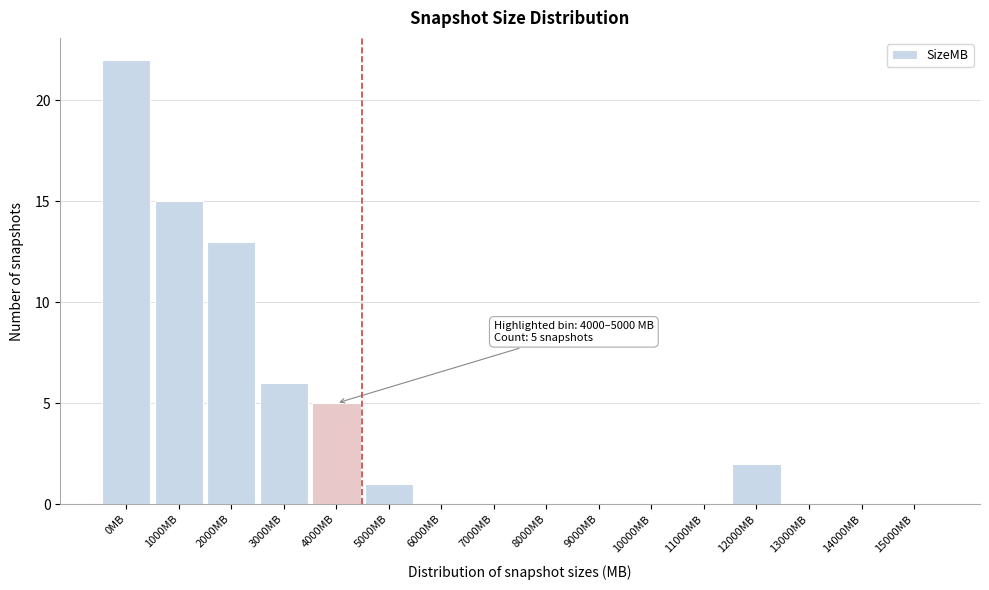

Reading right to left, list all the values displayed in this chart.

15000MB=0	14000MB=0	13000MB=0	12000MB=2	11000MB=0	10000MB=0	9000MB=0	8000MB=0	7000MB=0	6000MB=0	5000MB=1	4000MB=5	3000MB=6	2000MB=13	1000MB=15	0MB=22